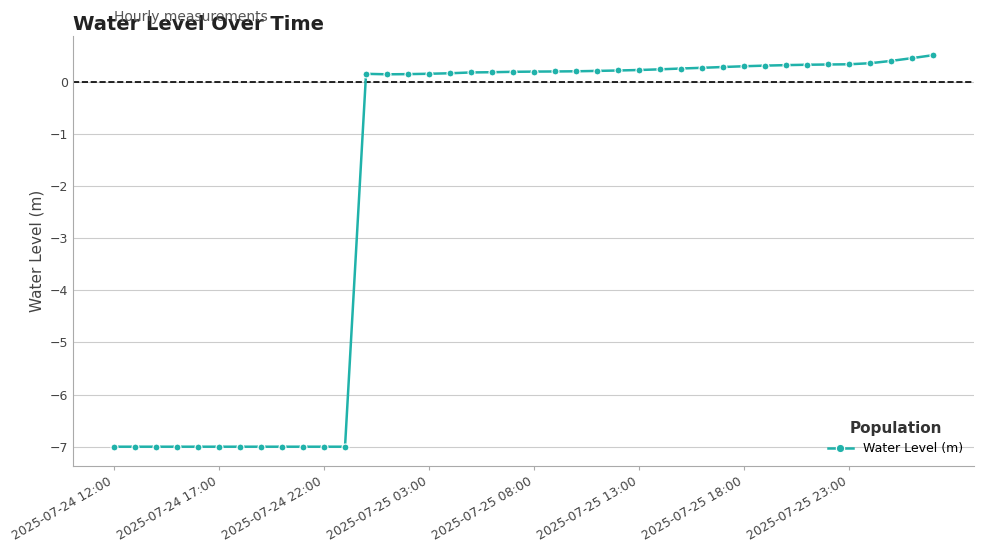

What is the sum of all values?

-76.6